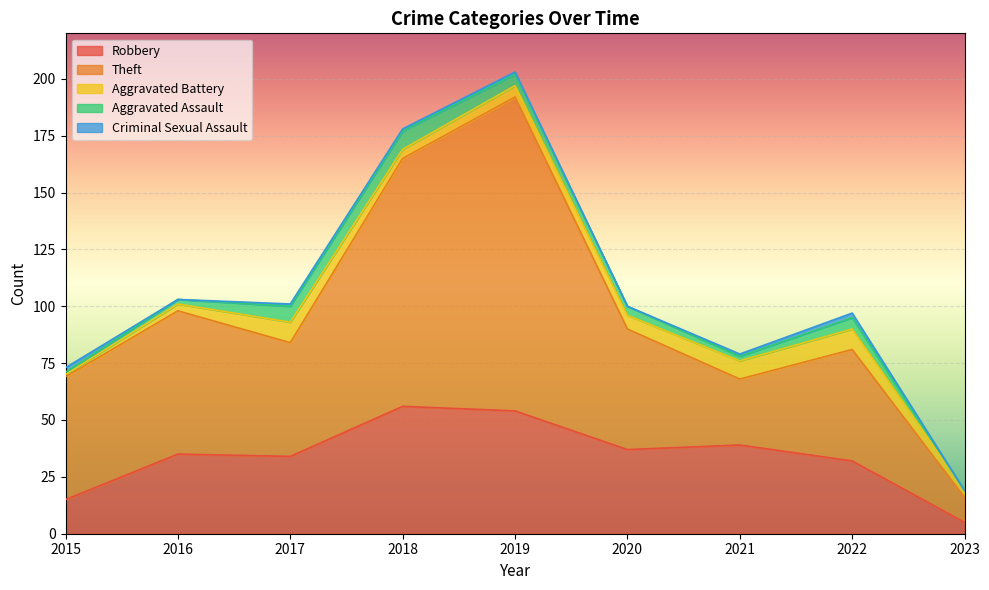

What is the value of the Aggravated Assault point at the 8th from the left?

5